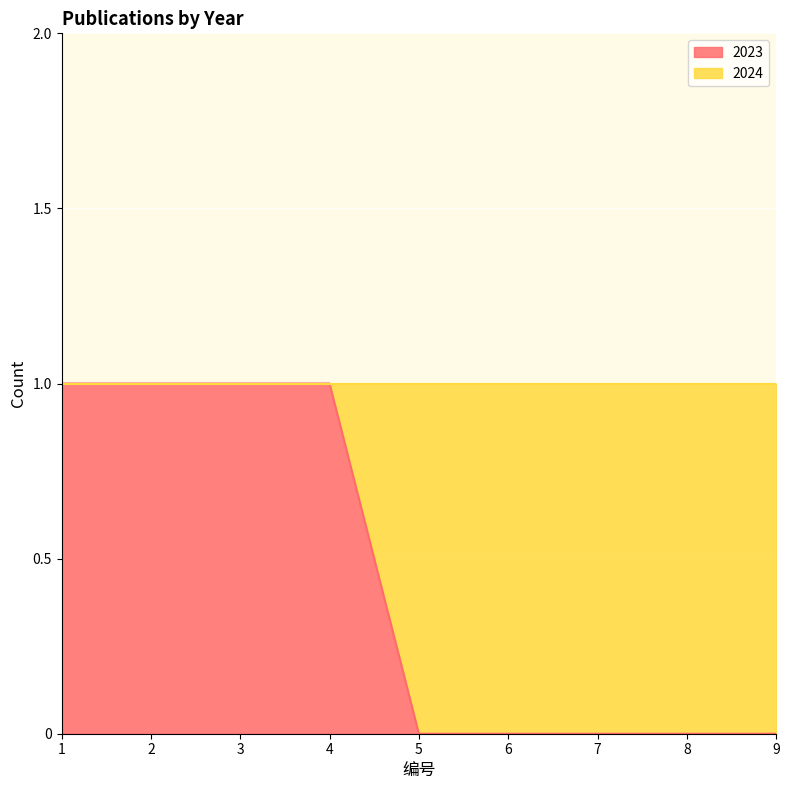

Reading right to left, list all the values displayed in this chart.

0	0	0	0	0	1	1	1	1